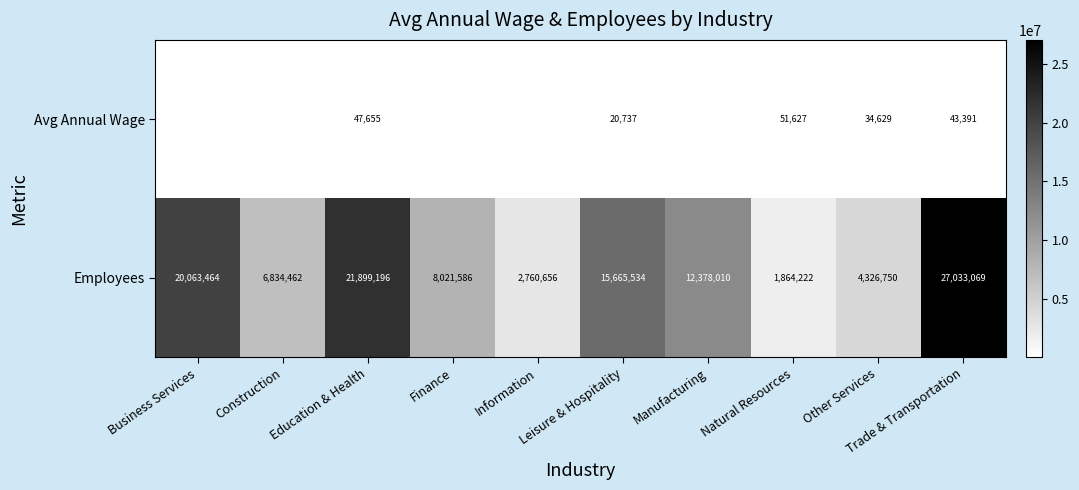

How many distinct data groups are displayed?

2